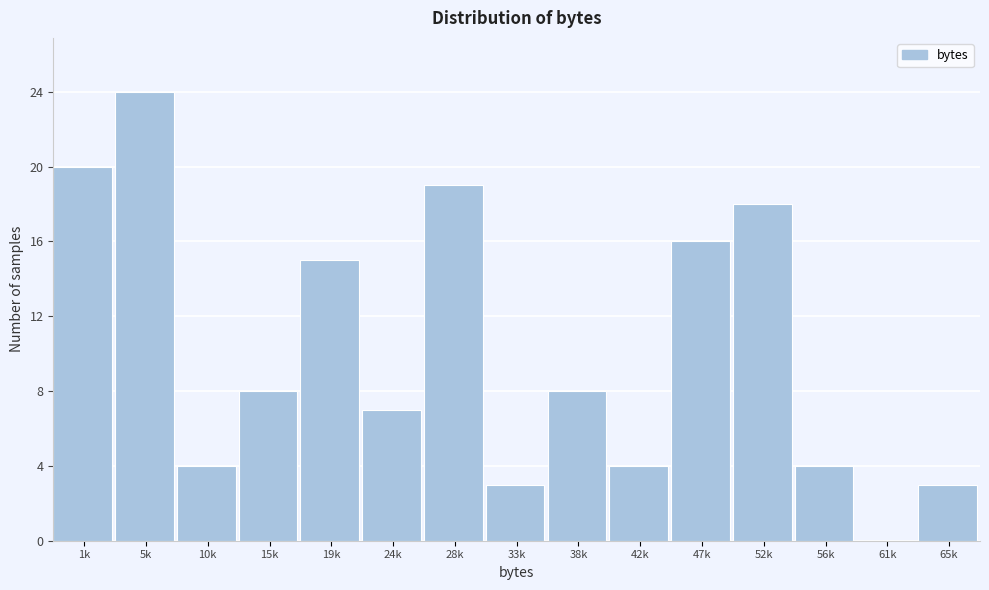

Reading left to right, list all the values displayed in this chart.

1k=20	5k=24	10k=4	15k=8	19k=15	24k=7	28k=19	33k=3	38k=8	42k=4	47k=16	52k=18	56k=4	61k=0	65k=3